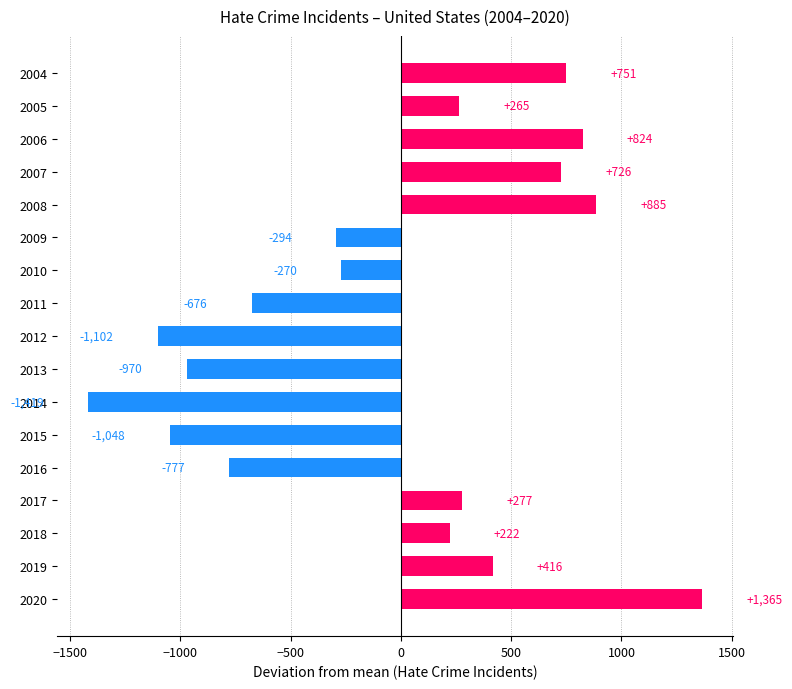

What is the smallest value displayed?

-1419